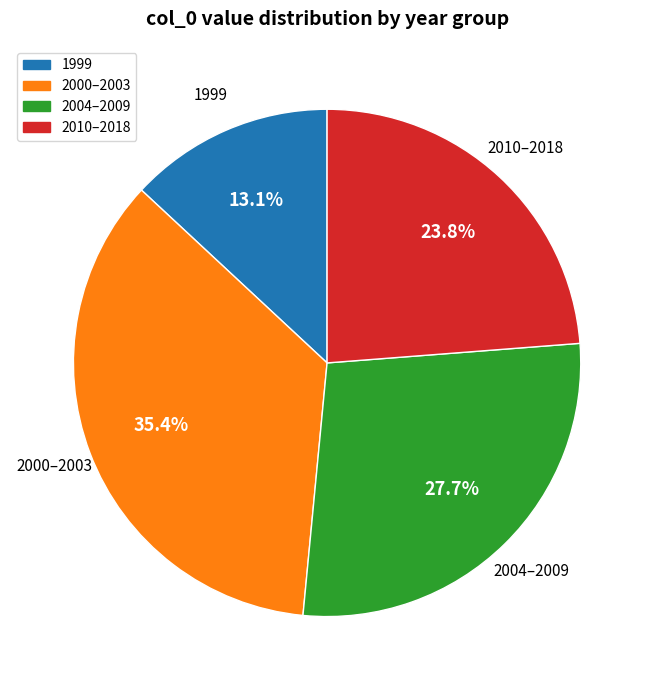

To the nearest percent, what is the average slice percentage?

25%